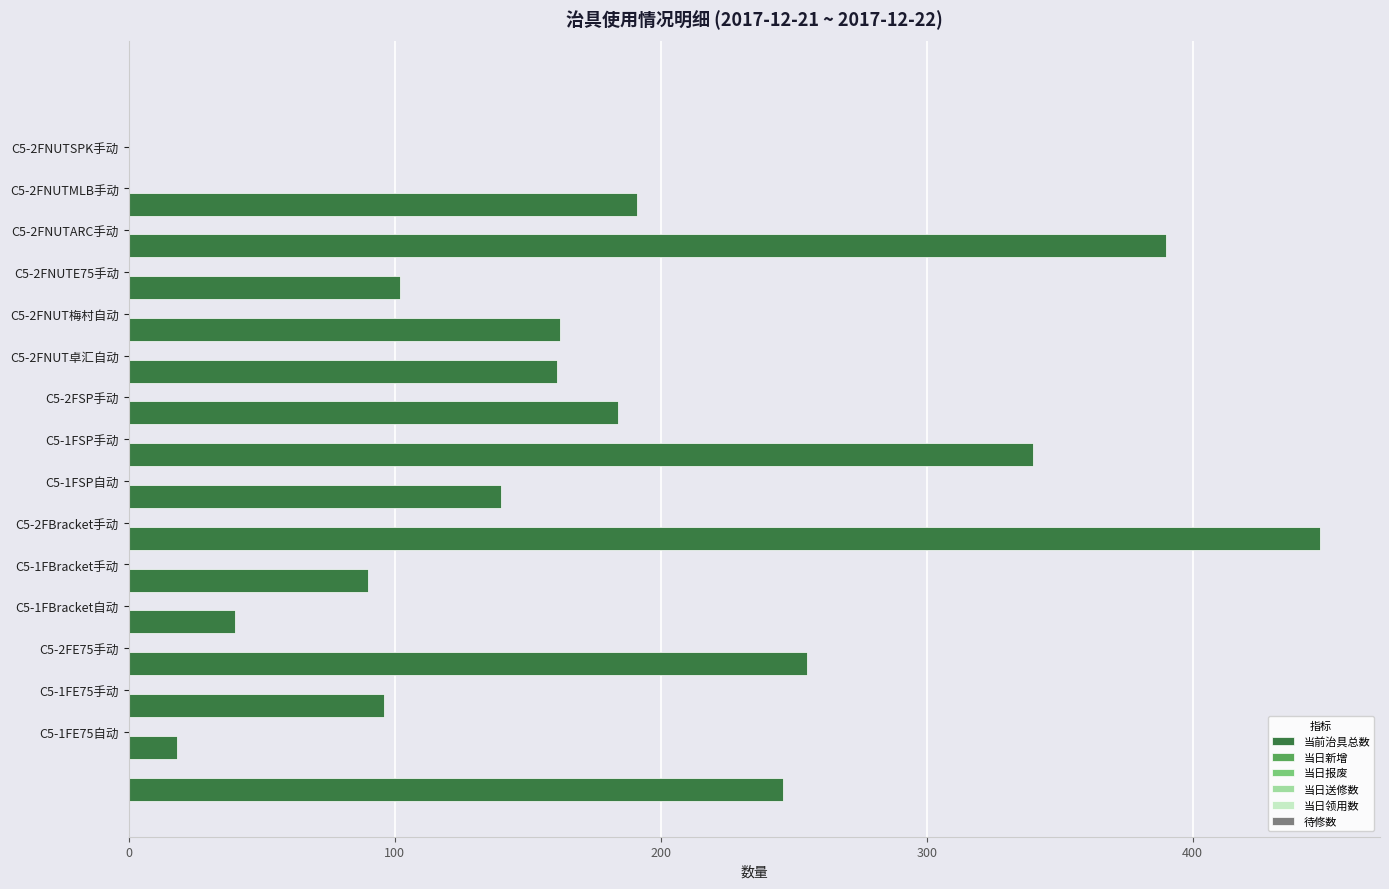

What is the minimum value shown in the chart?

18